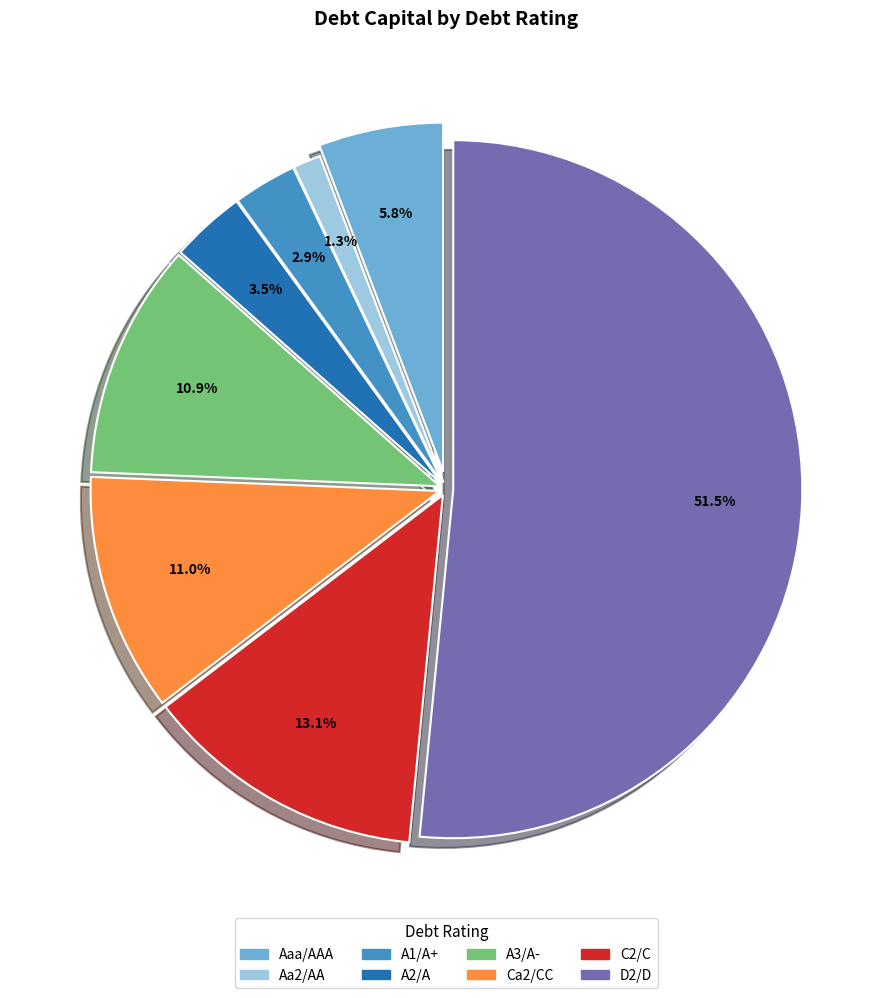

Is it true that A3/A- is 24% of the pie?

False